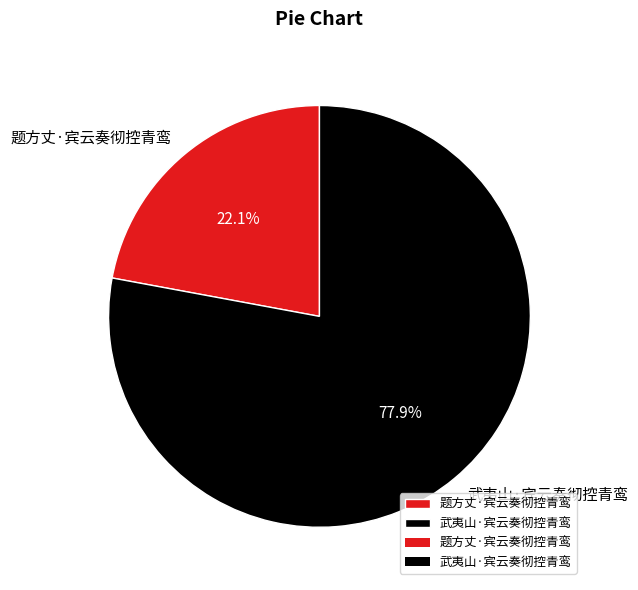

How many slices are in this pie chart?

2